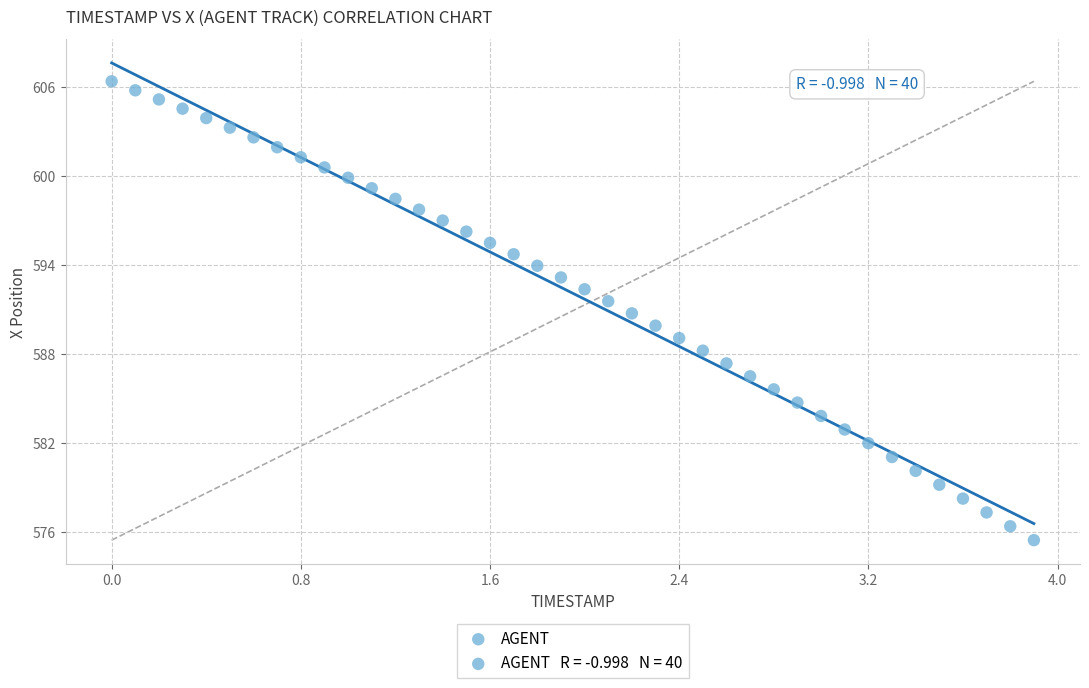

What is the range of Y values (max minus min)?

30.9